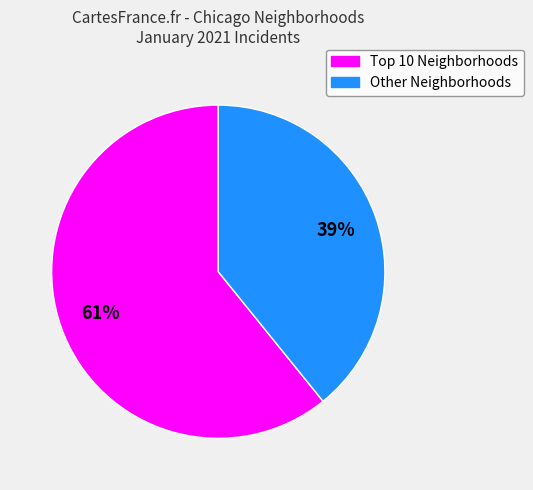

To the nearest percent, what is the average slice percentage?

50%